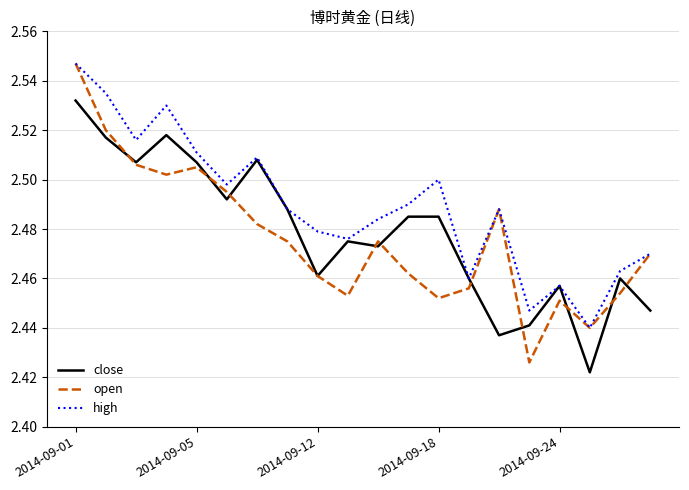

Which series has the largest total across all categories?

high